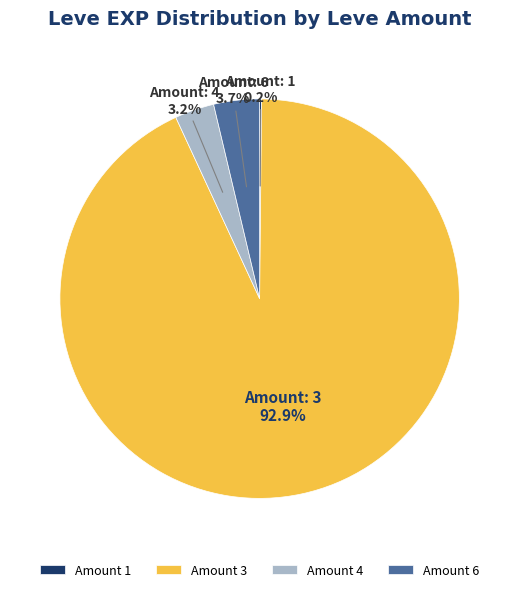

How much of the chart is everything except Amount 4?

96.8%